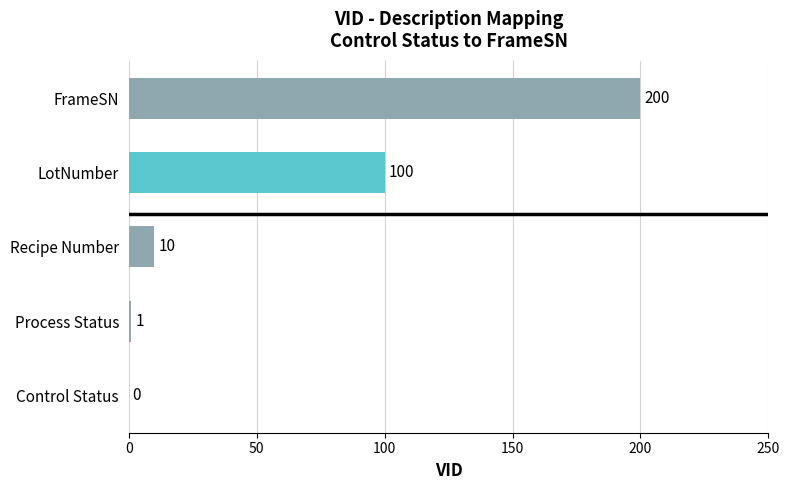

The chart shows a value of -89 at Control Status. True or false?

False